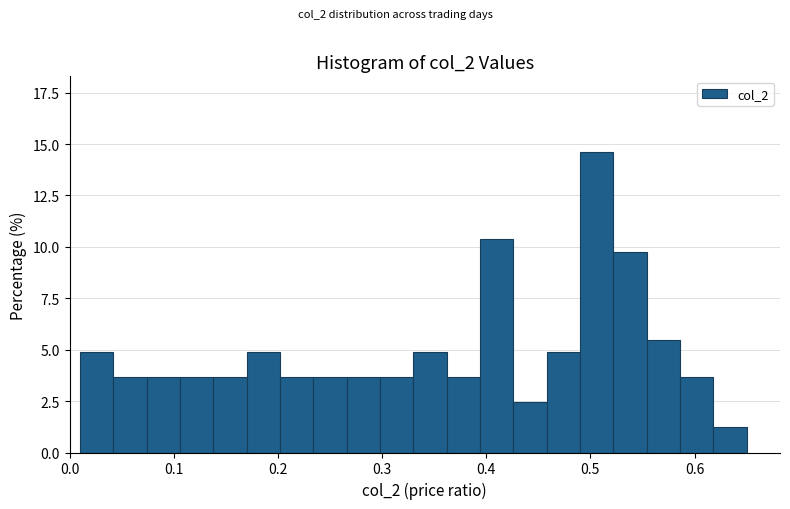

Read against the x-axis, roughly where is the centre of the tallest bar?

0.51